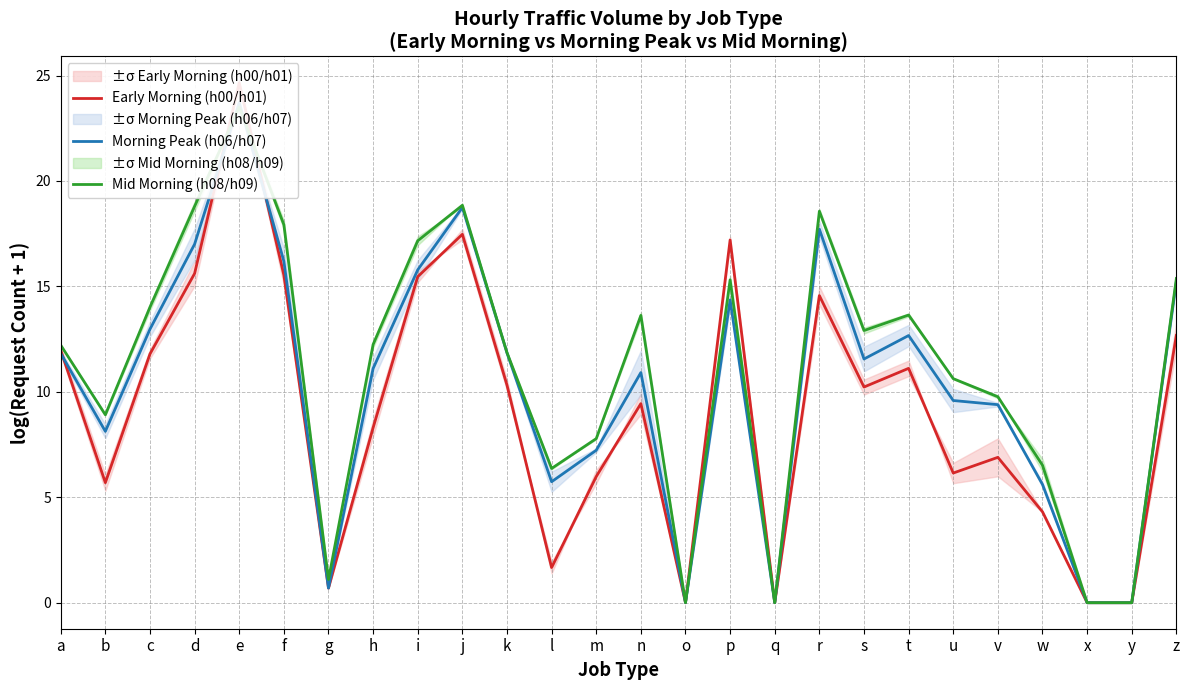

What is the value of the Mid Morning (h08/h09) point at the 13th from the left?

7.8